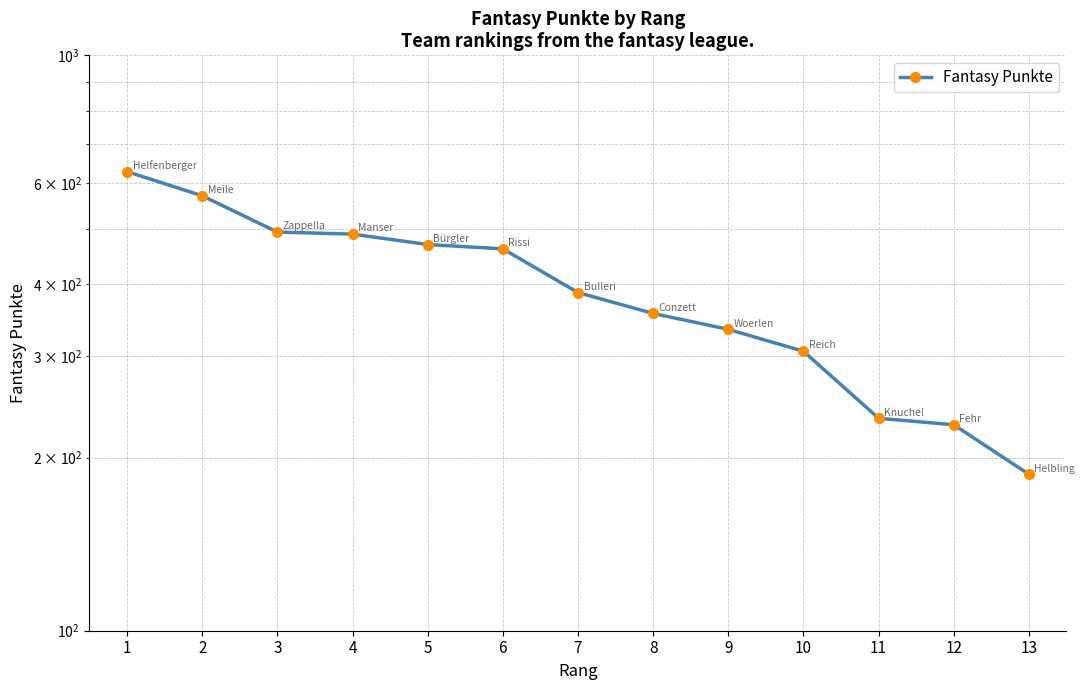

What is the change in value from 4 to 5?

-20